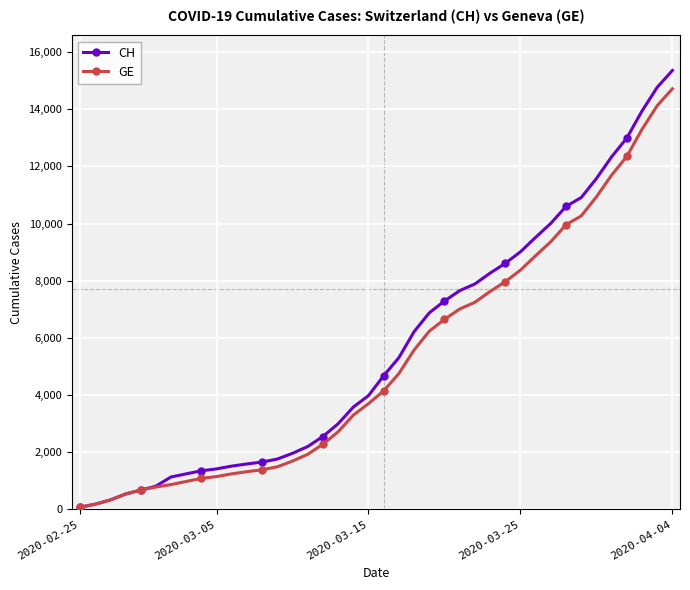

What is the value of the CH point at the 36th from the left?

12336